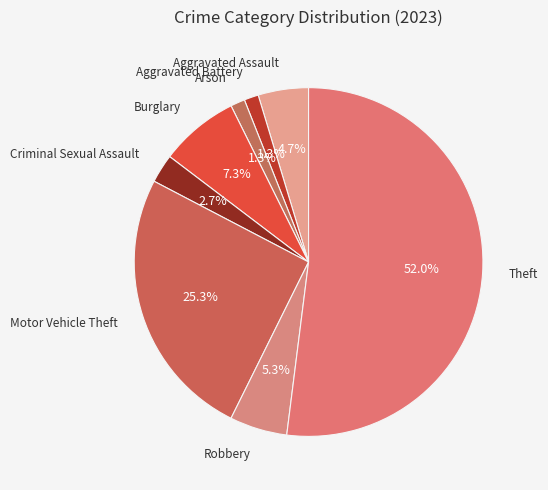

How much of the chart is everything except Criminal Sexual Assault?

97.3%